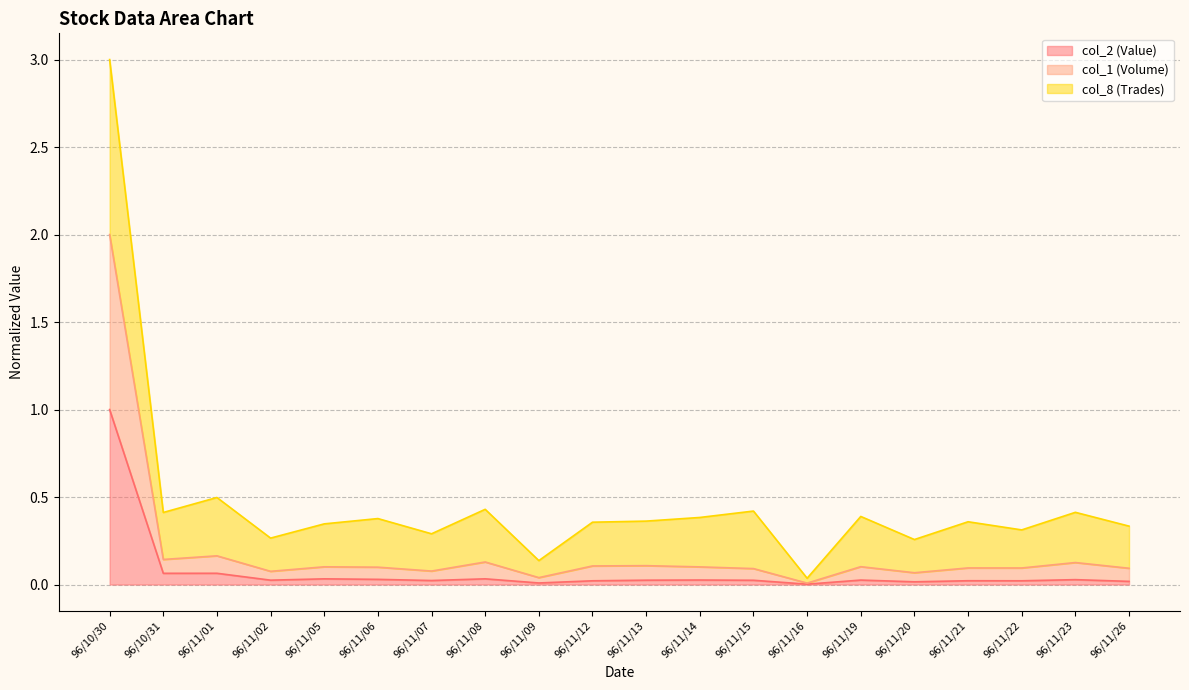

What is the label of the 18th point from the right?

96/11/01